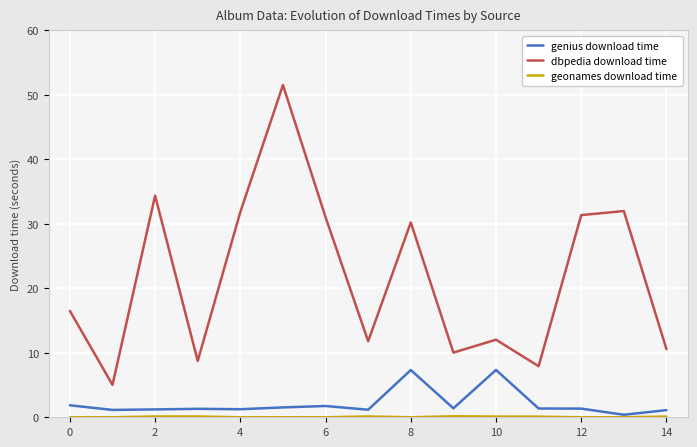

True or false: genius download time and dbpedia download time intersect in this chart.

False